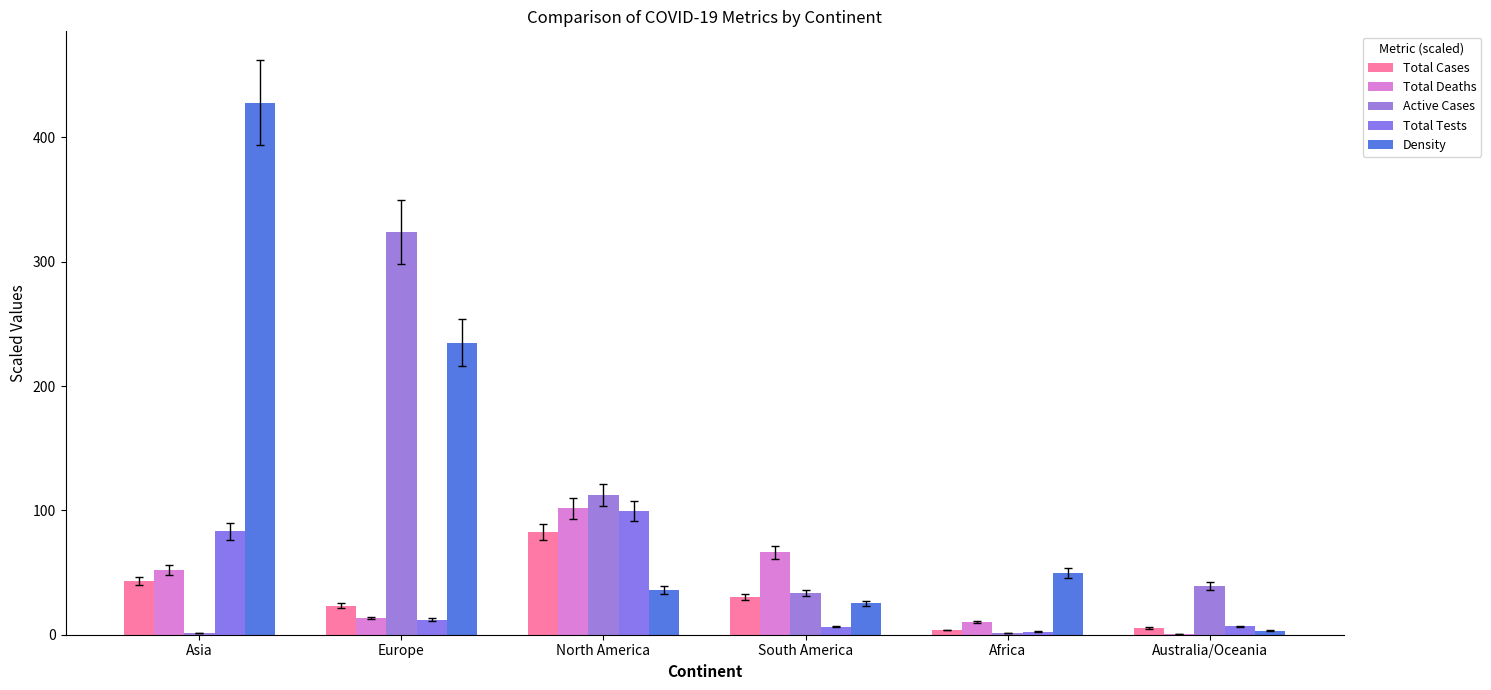

At which category is the sum across all series the highest?

Europe